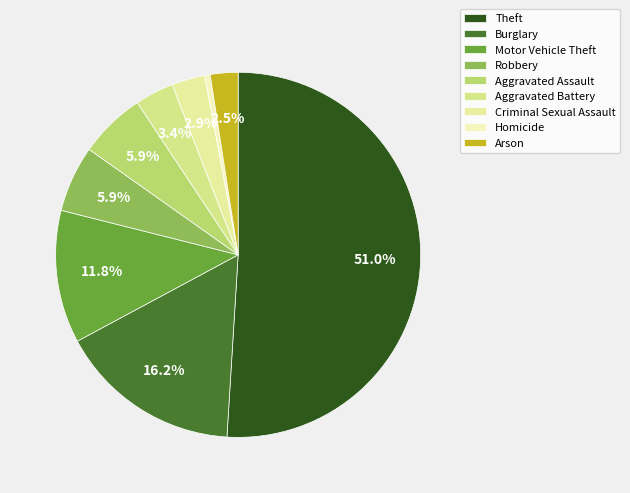

To the nearest percent, what is the difference between the Arson and Motor Vehicle Theft slice percentages?

9%